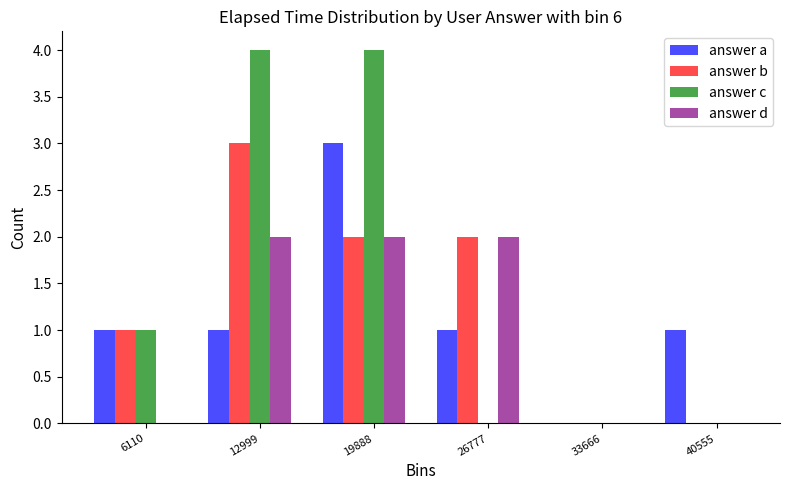

Between 12999 and 40555, which series saw the biggest shift?

answer c